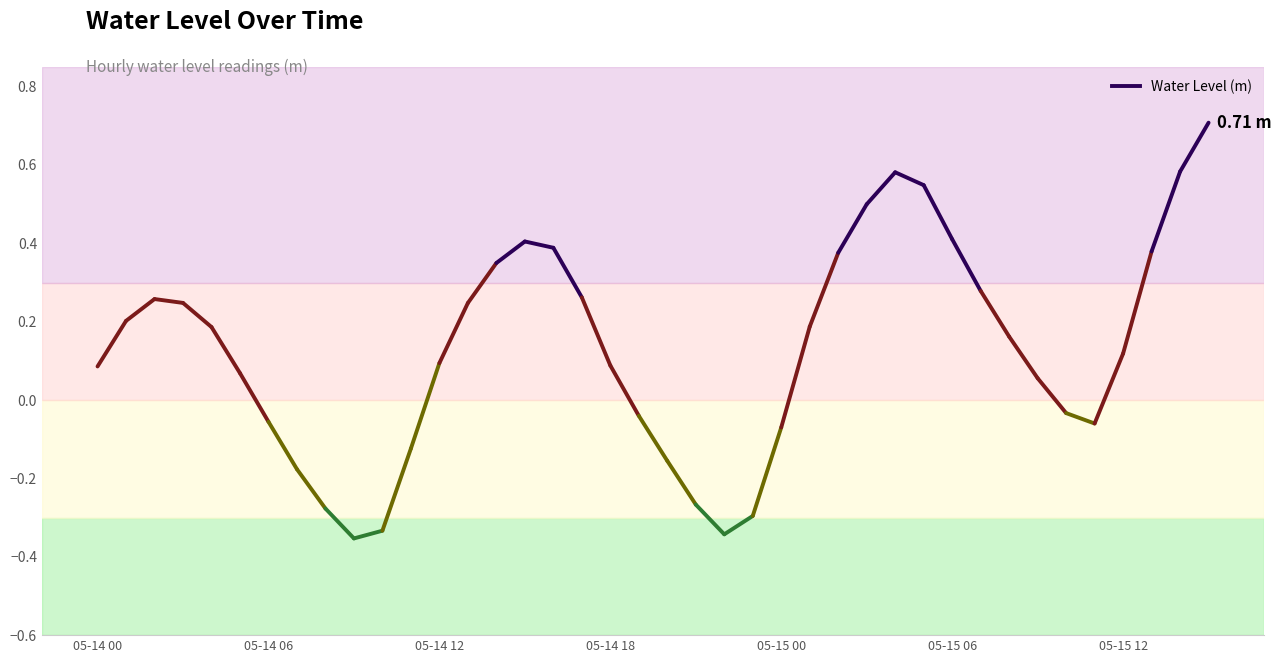

What is the sum of the values at 2023-05-14 07:00 and 2023-05-14 17:00?

0.1